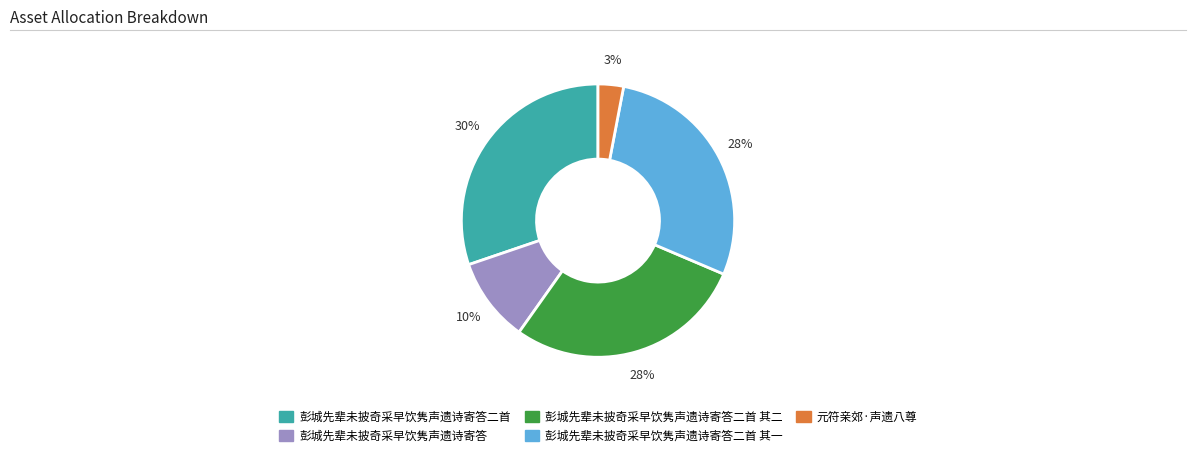

To the nearest percent, what is the difference between the largest and smallest slice percentages?

27%